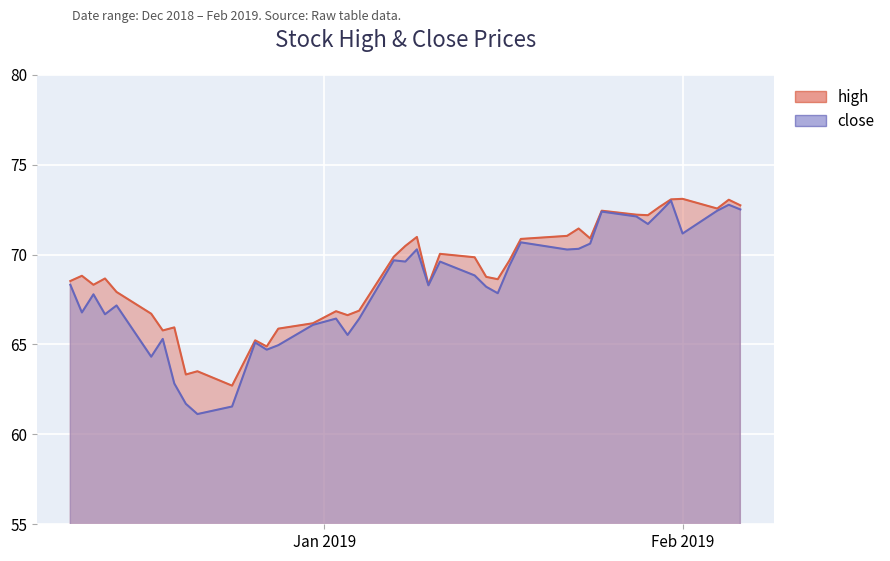

True or false: close has a value of 71.7 at 2019-01-29.

True